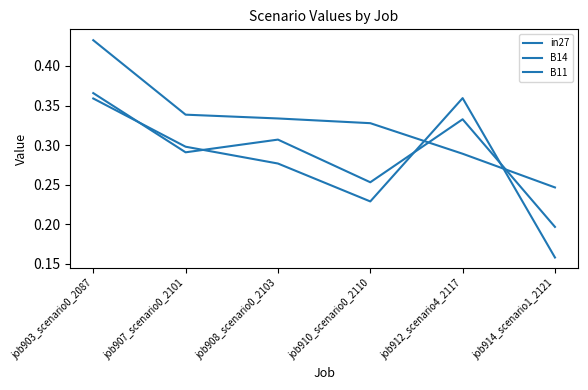

How many lines are shown in the chart?

3